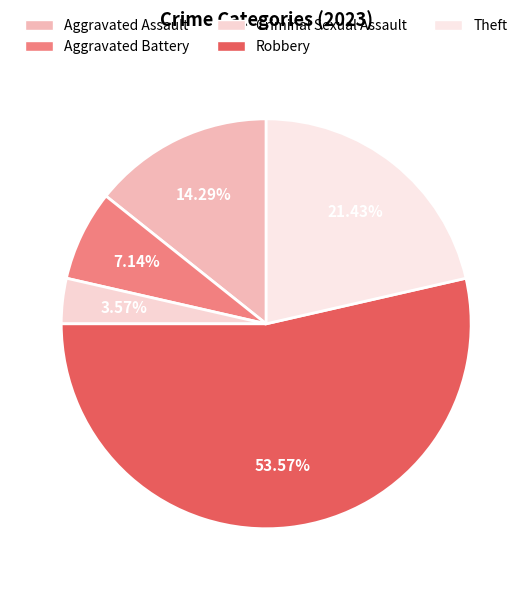

True or false: Theft accounts for 11% of the total.

False